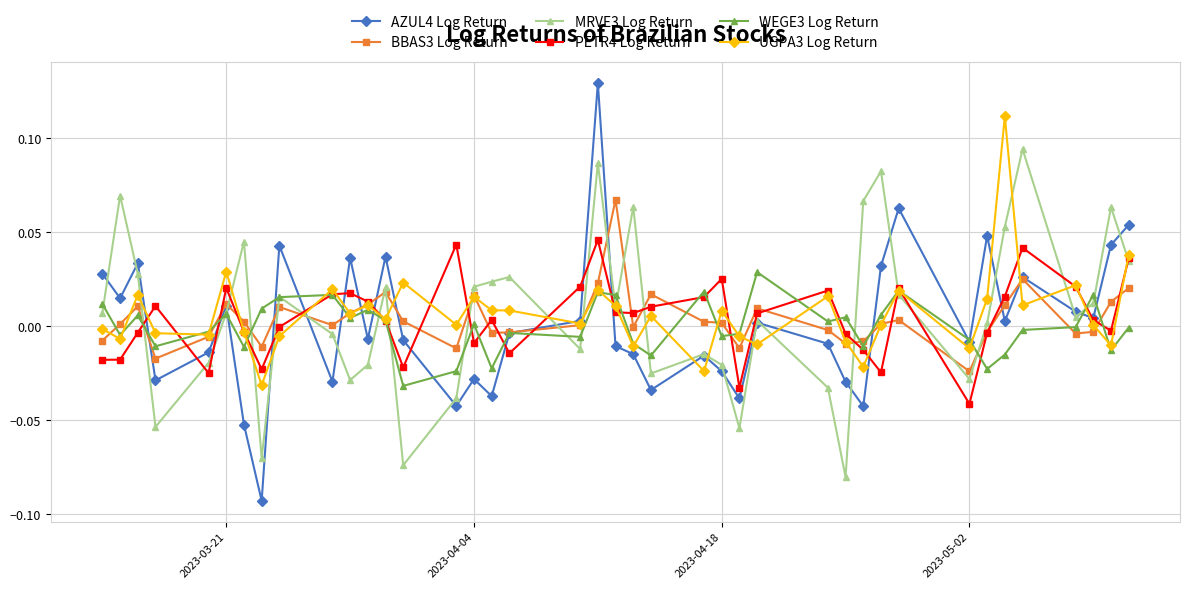

Which series has the largest range (max minus min)?

AZUL4 Log Return